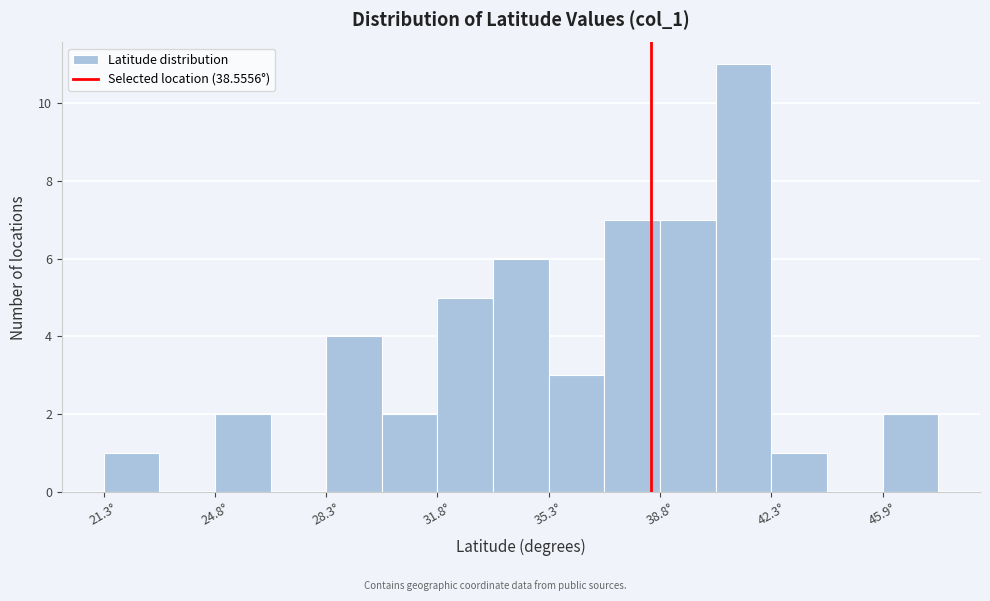

Around what value on the x-axis is the tallest bar? Give the approximate position of its centre, as read against the axis.

41.5